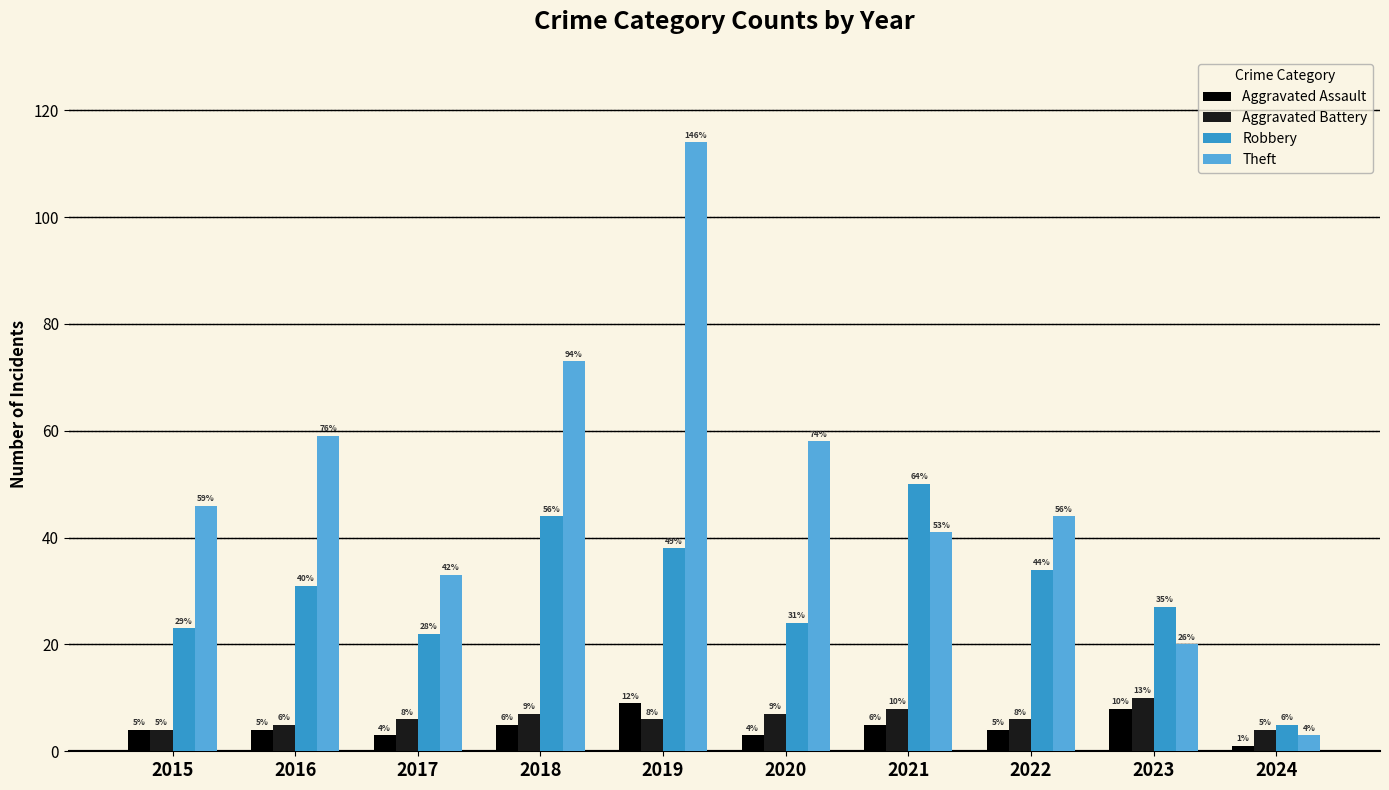

What are all the series names shown in the legend?

Aggravated Assault, Aggravated Battery, Robbery, Theft